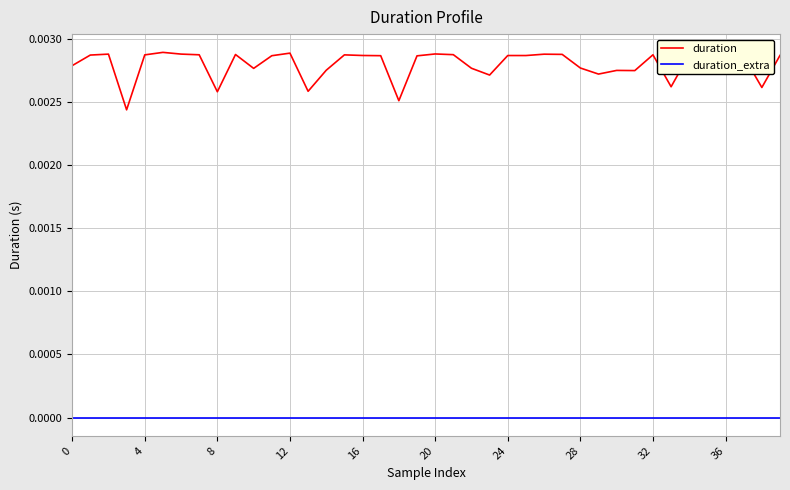

Which series has the widest spread of values?

duration